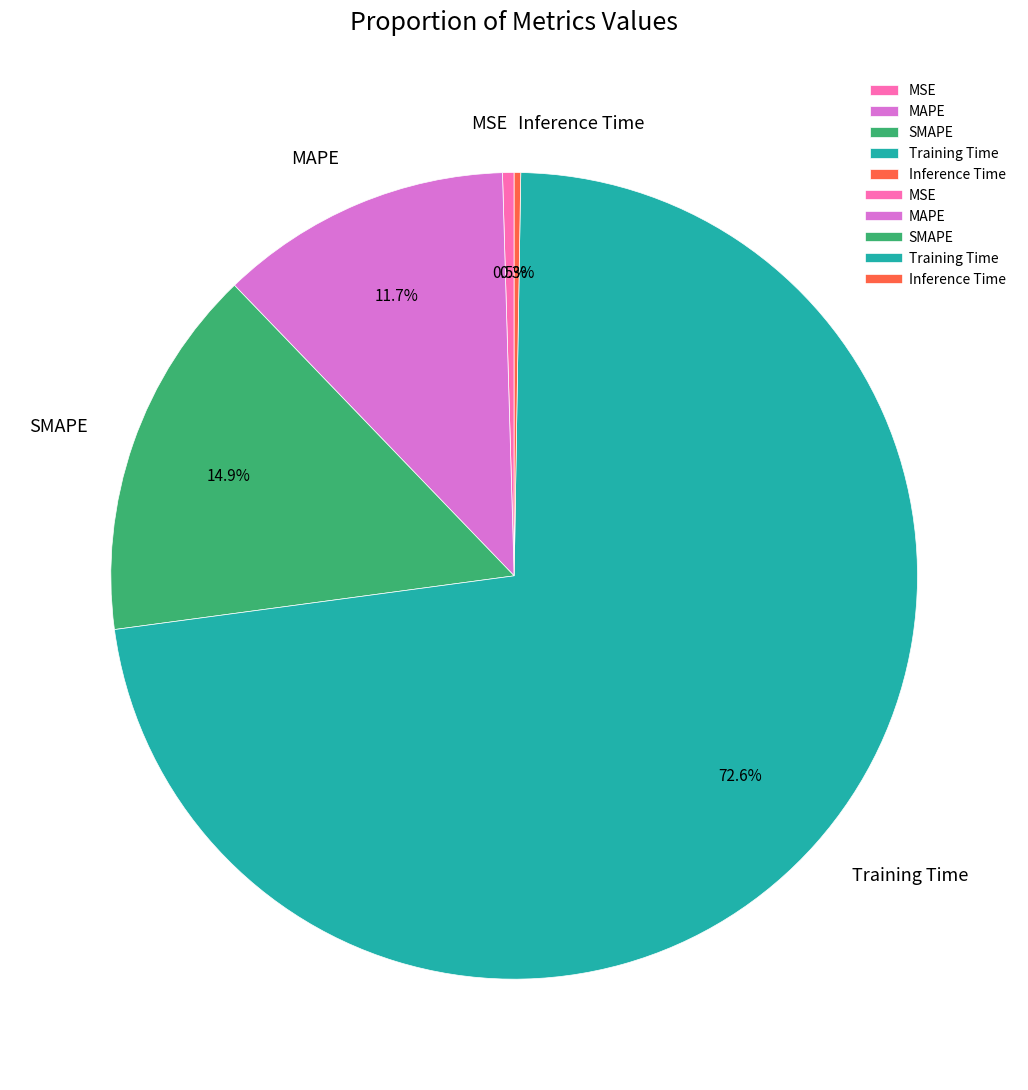

Which category has the biggest portion of the pie?

Training Time